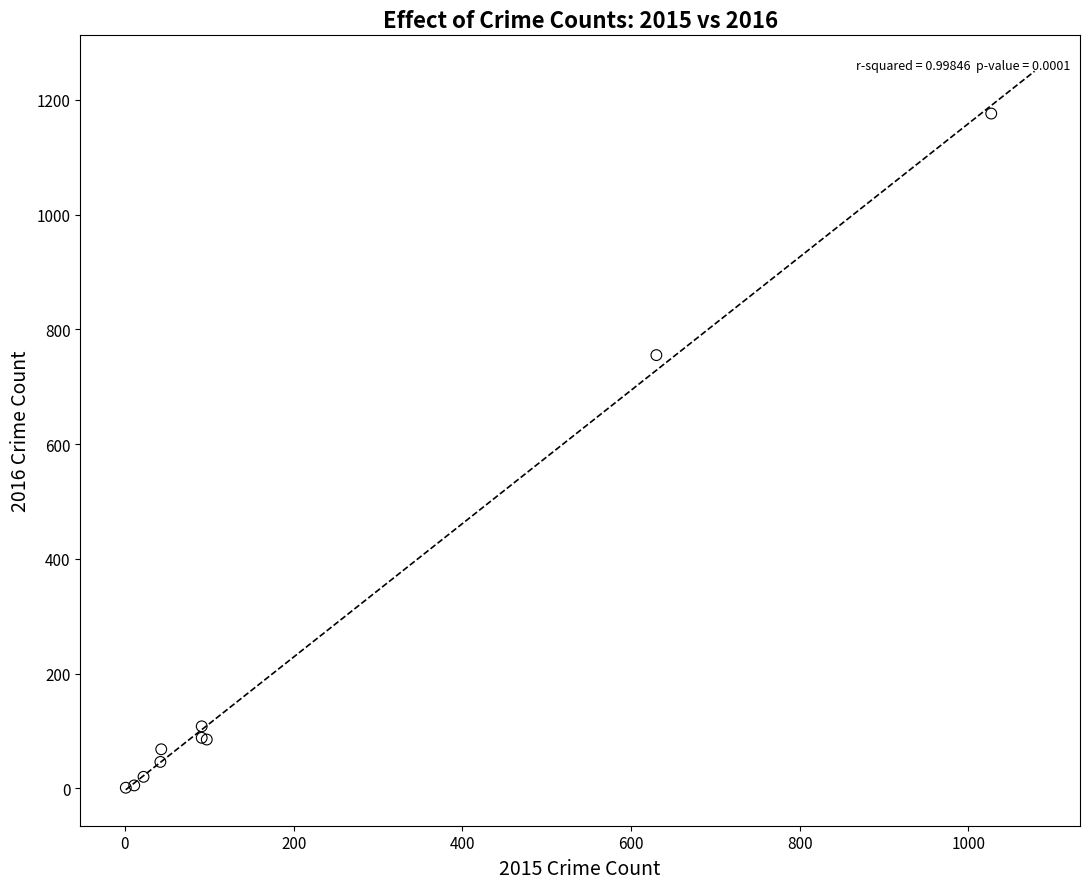

What Y value in the scatter plot is closest to 588?

755